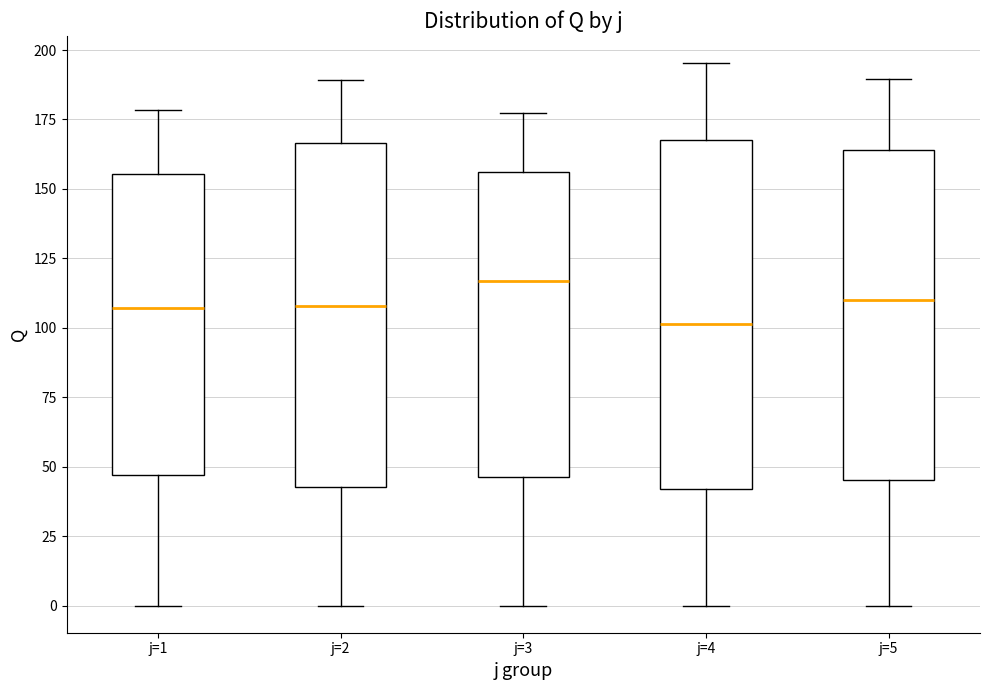

Which box has the highest median line?

j=3